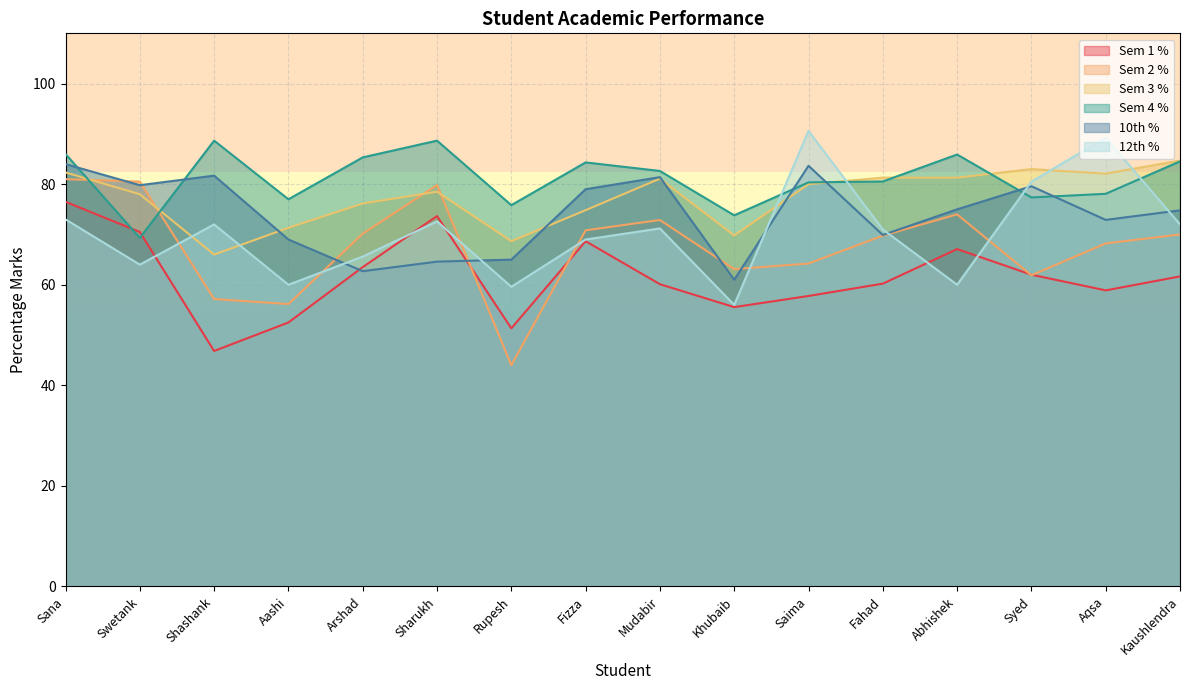

What is the label of the 6th point from the right?

Saima